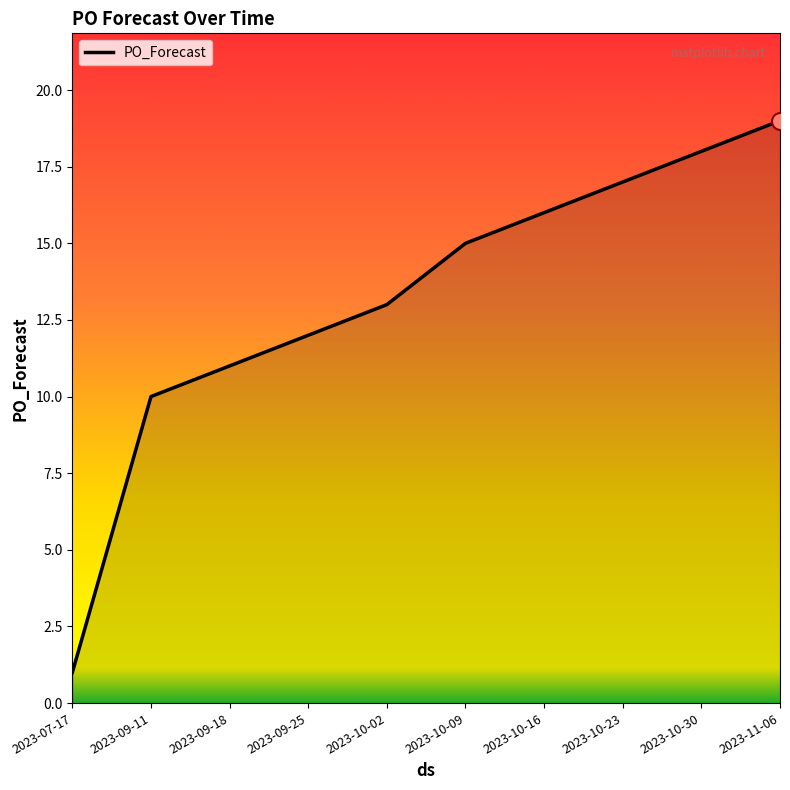

What is the change in value from 2023-10-16 to 2023-11-06?

+3